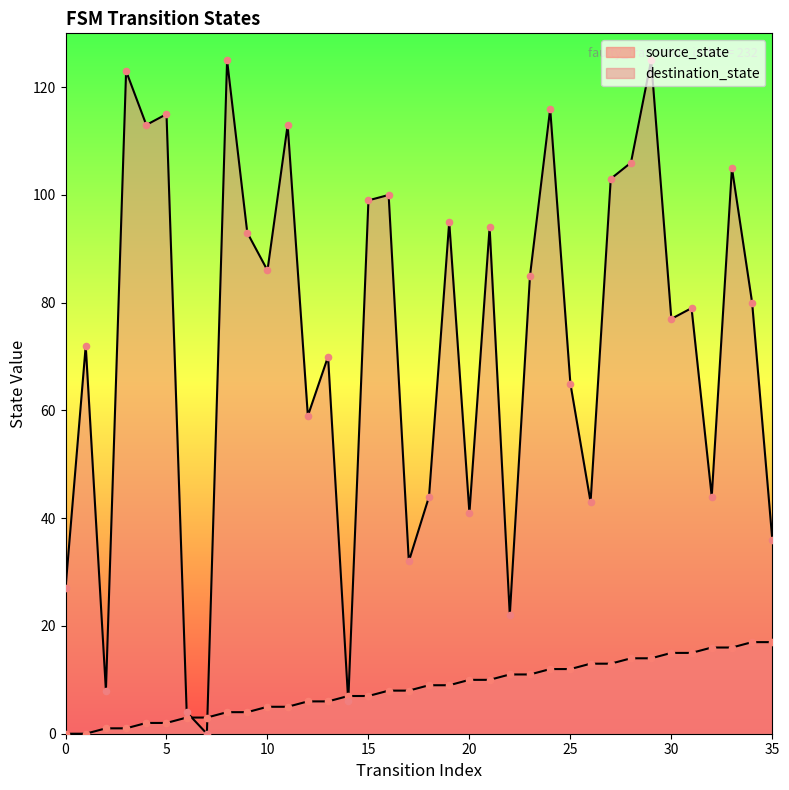

What is the total value across all series at 24?

128